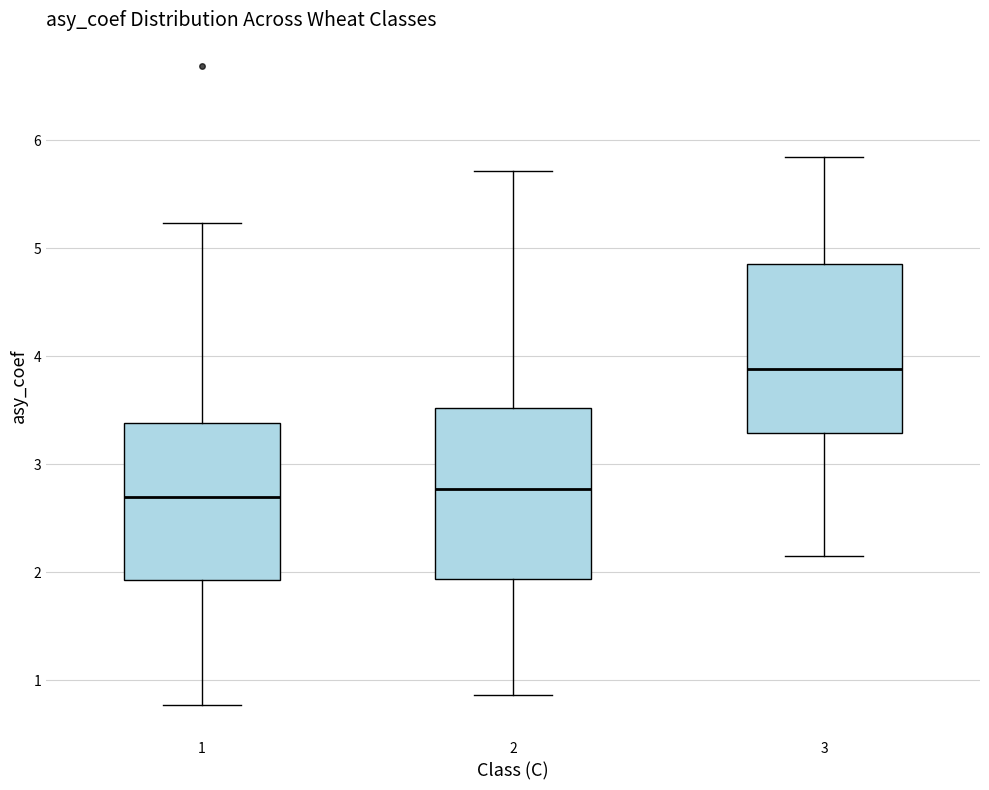

Where is the lower edge of the box at x = 2 on the y-axis? The values are not printed on the chart, so give them approximately, as read against the axis.

1.9